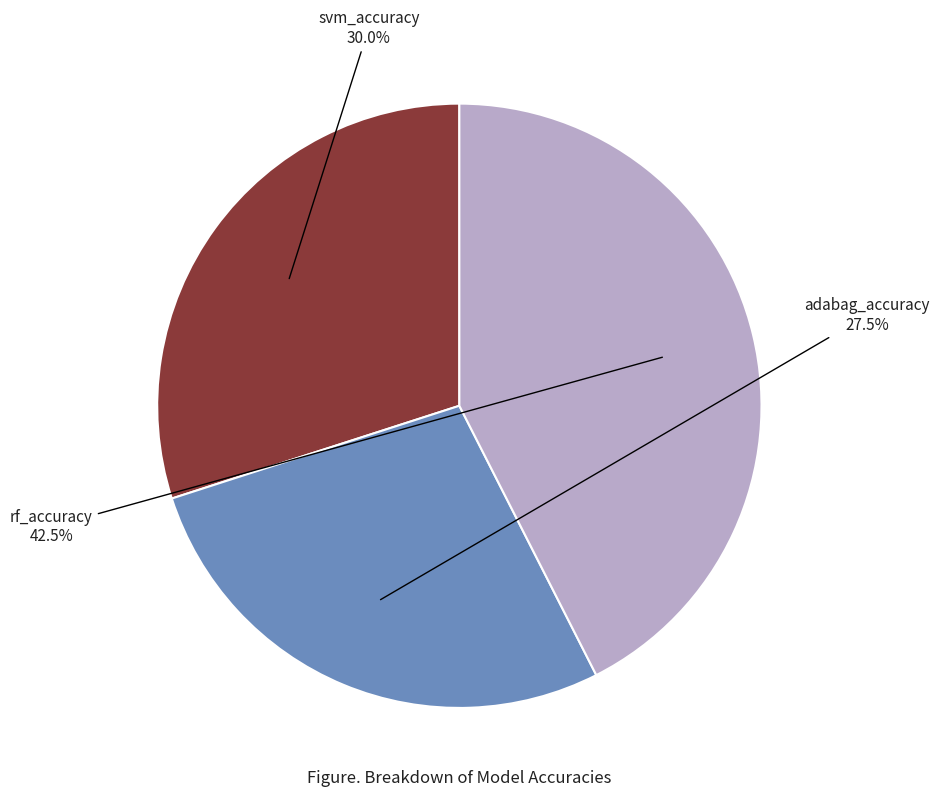

Which category has the biggest portion of the pie?

rf_accuracy